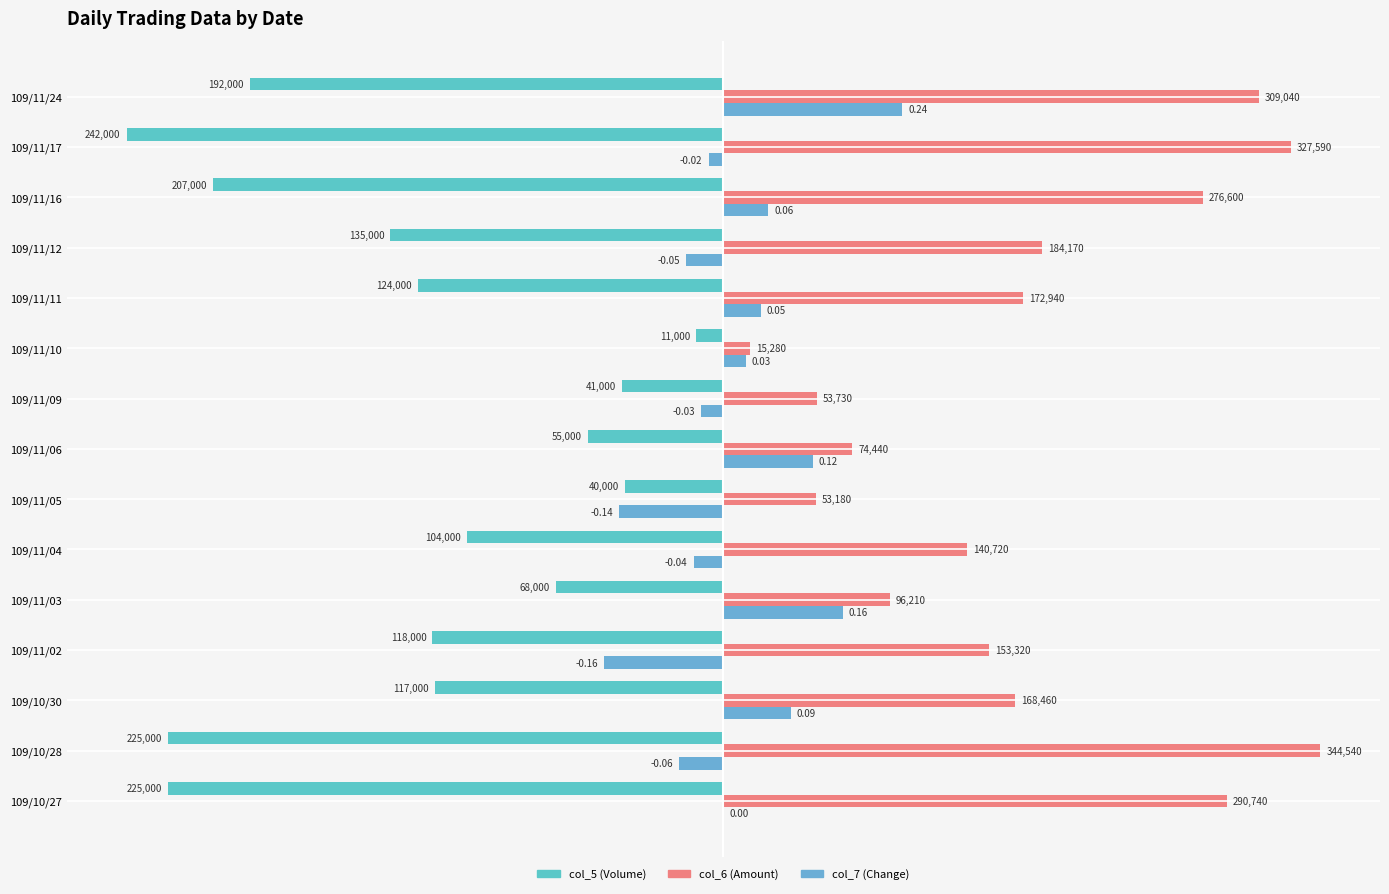

What position from the left is 109/11/17?

14